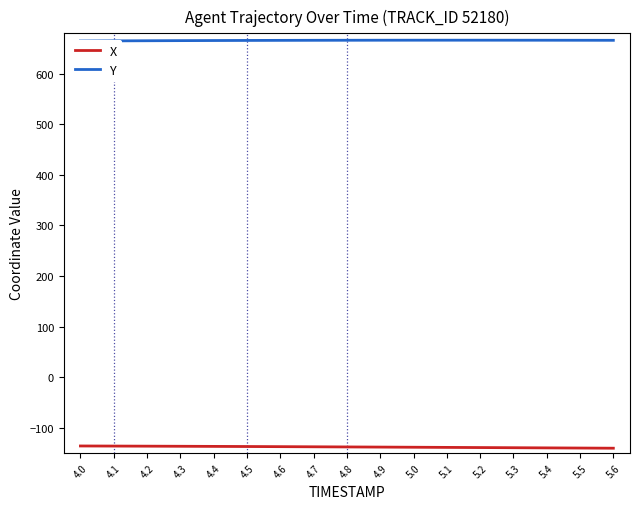

What is the total value across all series at 4.0?

528.6